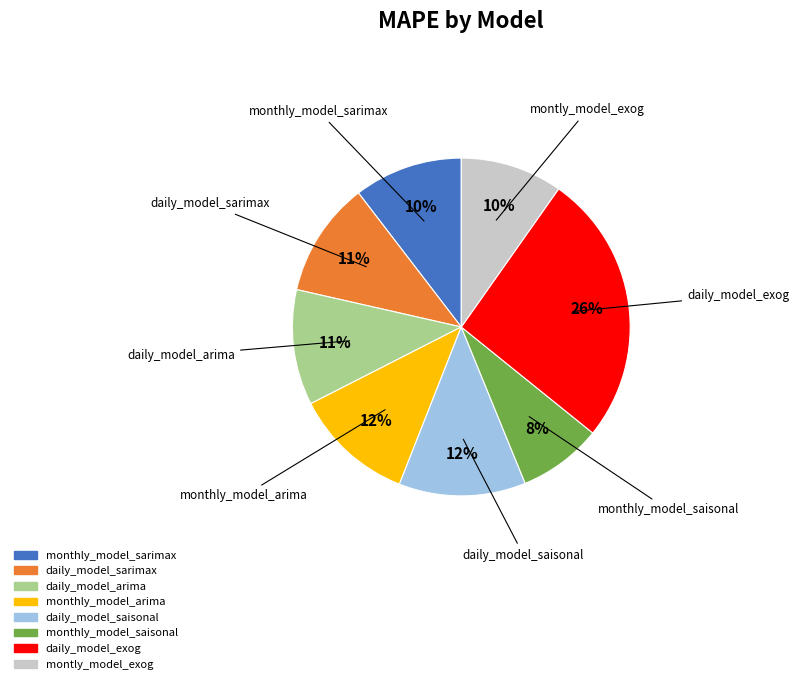

To the nearest percent, what is the difference between the daily_model_saisonal and montly_model_exog slice percentages?

2%